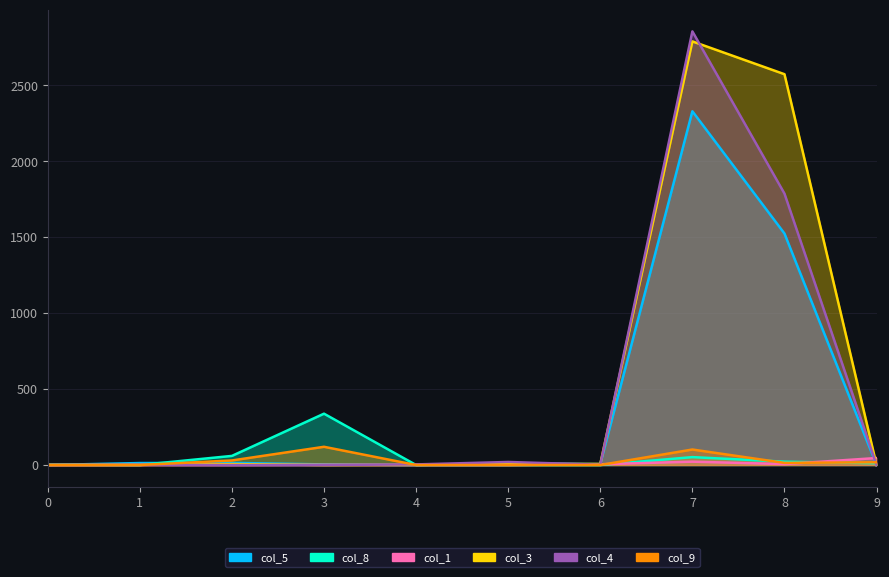

At which category is the sum across all series the highest?

7